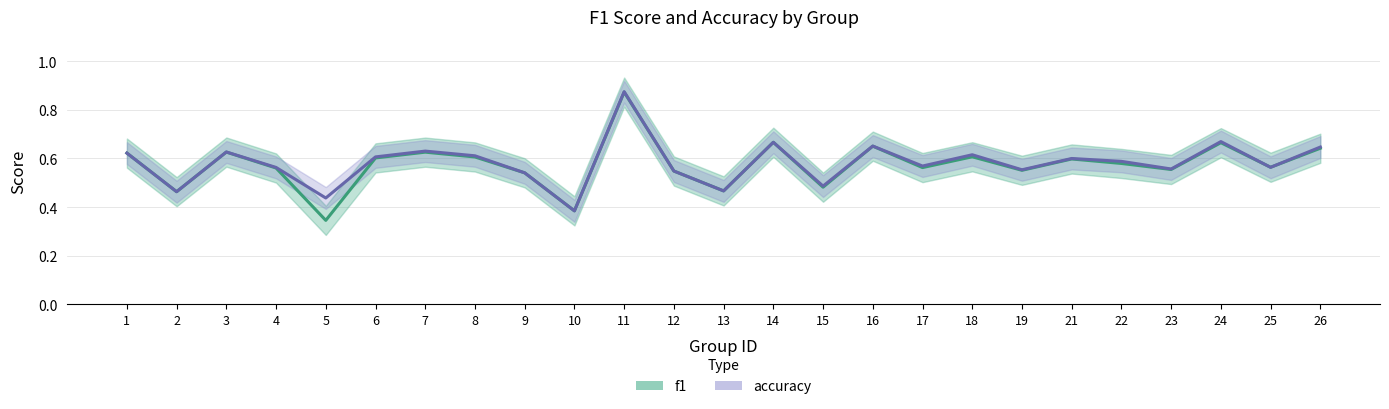

In f1, how many points are higher than both neighbors (excluding endpoints)?

8